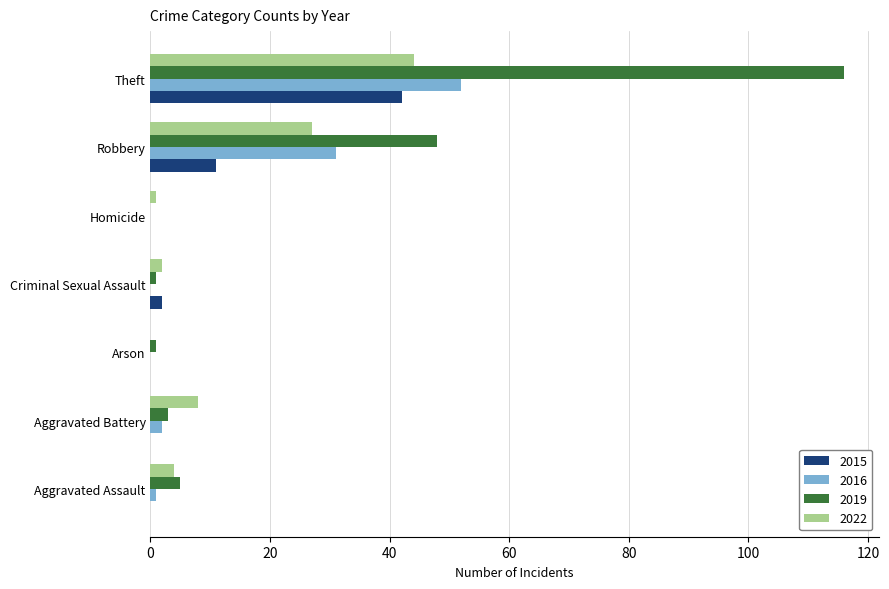

The 2016 series shows 0 at Arson. True or false?

True